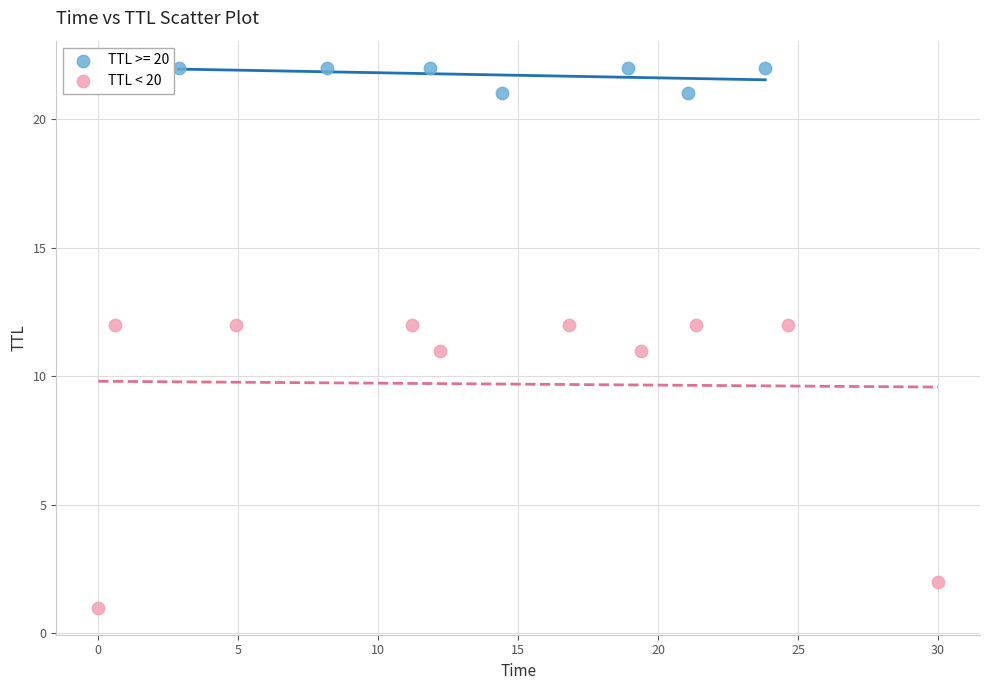

Which series reaches the minimum Y coordinate?

TTL < 20